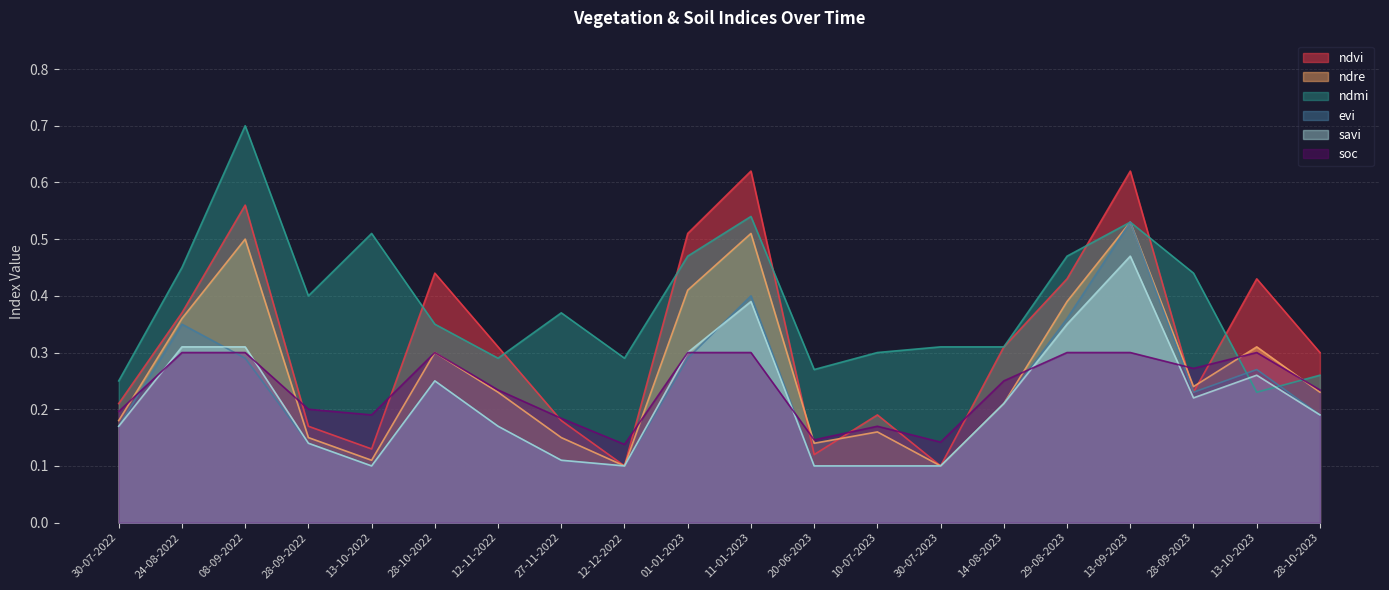

True or false: ndre and savi intersect in this chart.

False